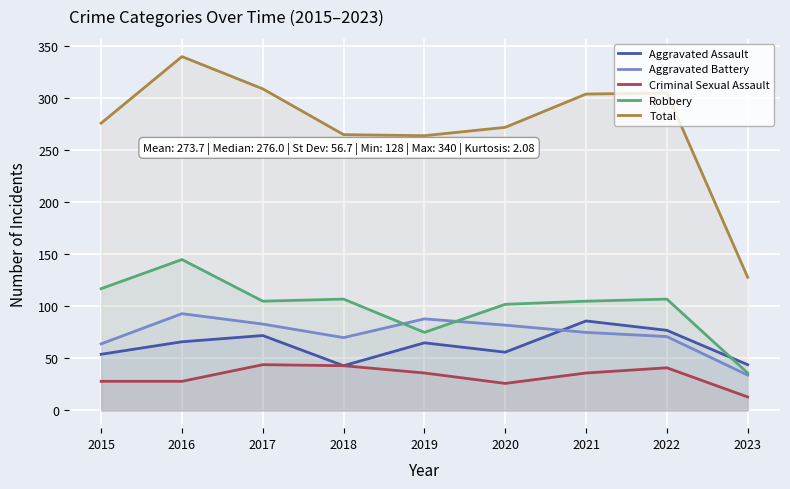

True or false: Robbery has a value of 75 at 2019.

True